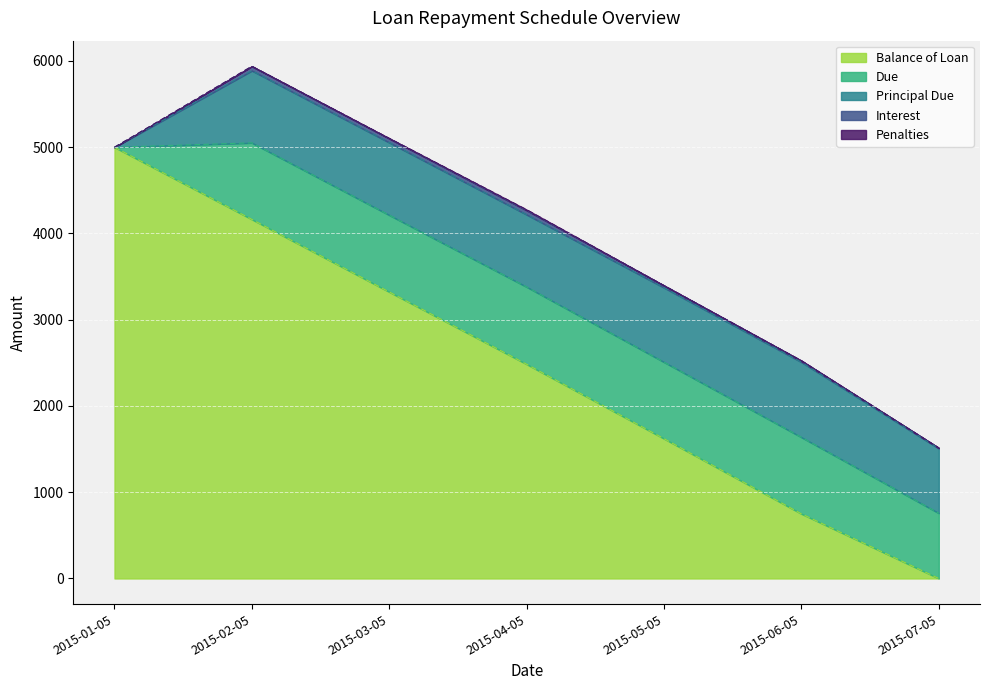

Which series has the widest spread of values?

Balance of Loan